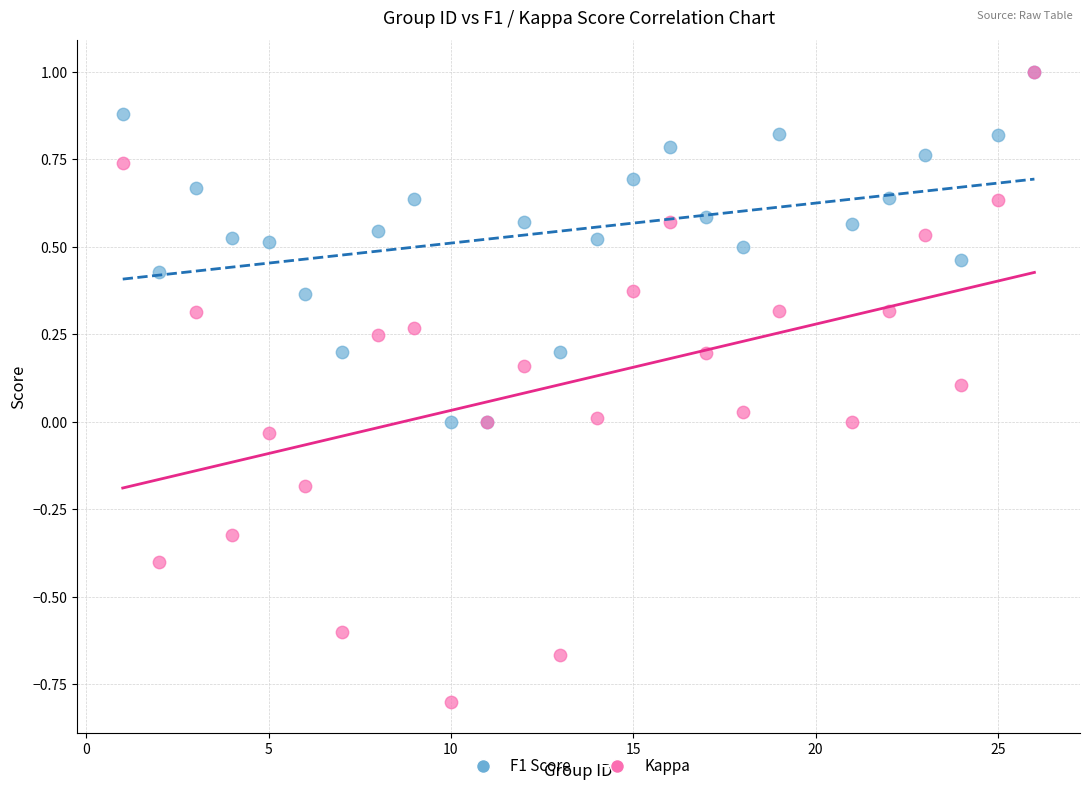

What are all the series names shown in the legend?

F1 Score, Kappa